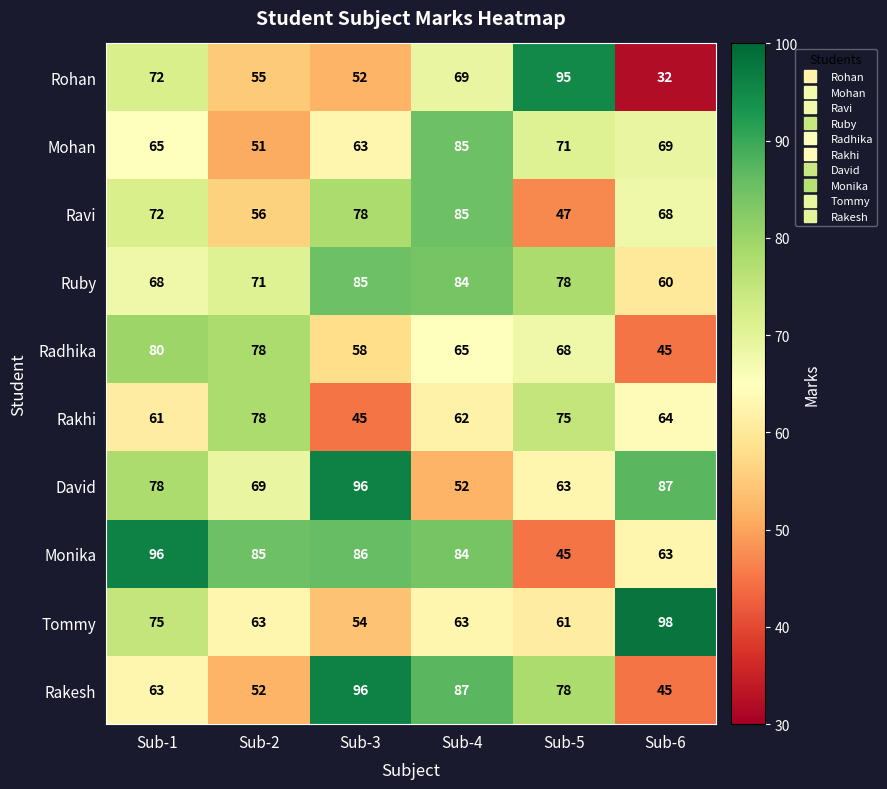

The value of Mohan at Sub-4 is 85. True or false?

True